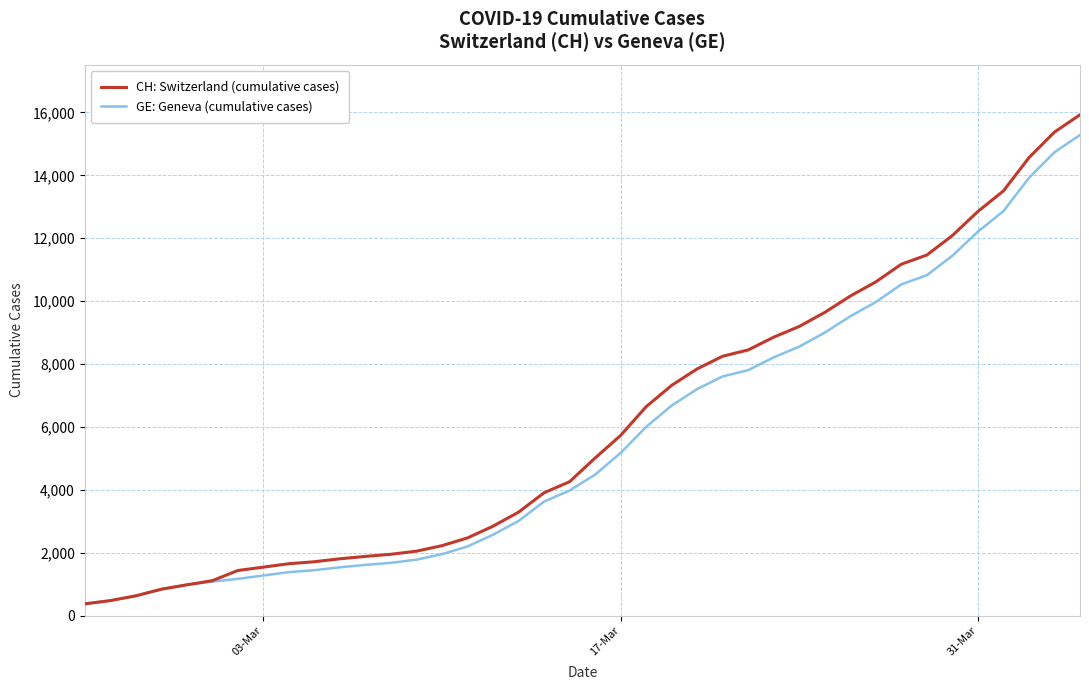

What is the smallest value displayed?

375